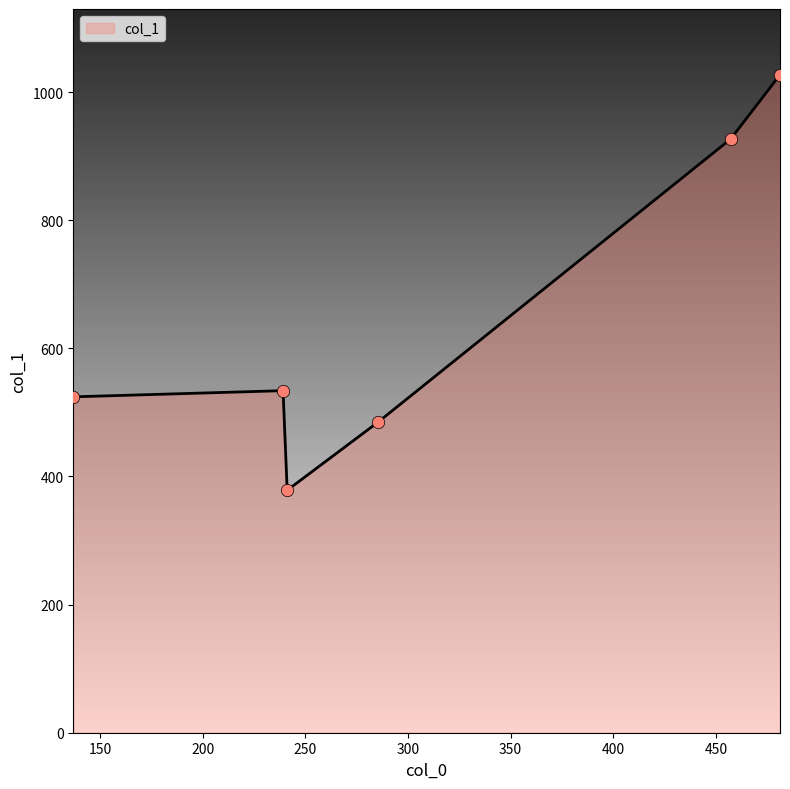

What is the maximum value shown in the chart?

1026.9